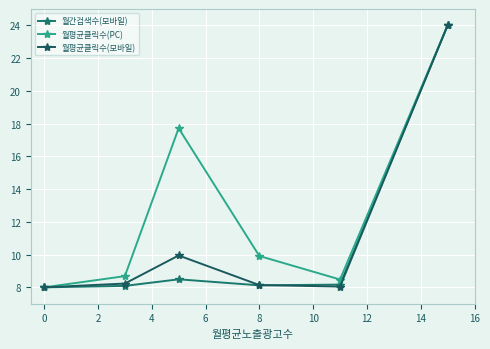

True or false: 월간검색수(모바일) and 월평균클릭수(PC) cross at least once.

False